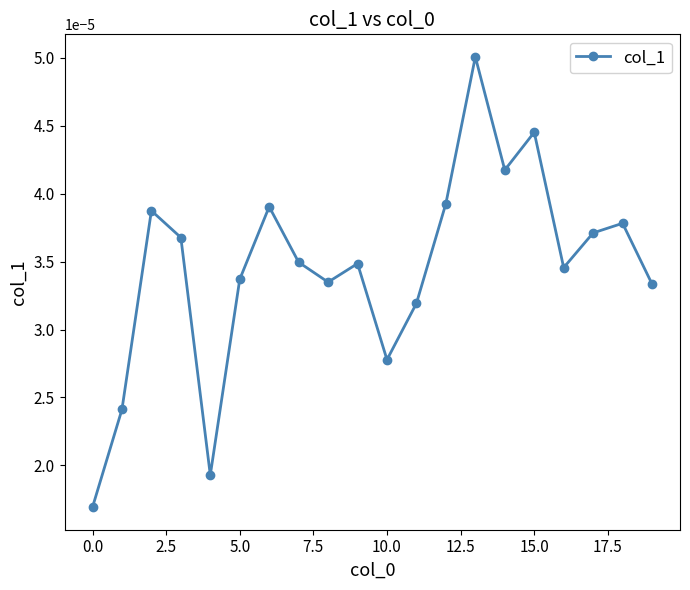

How many points are higher than both their immediate neighbors (excluding endpoints)?

6